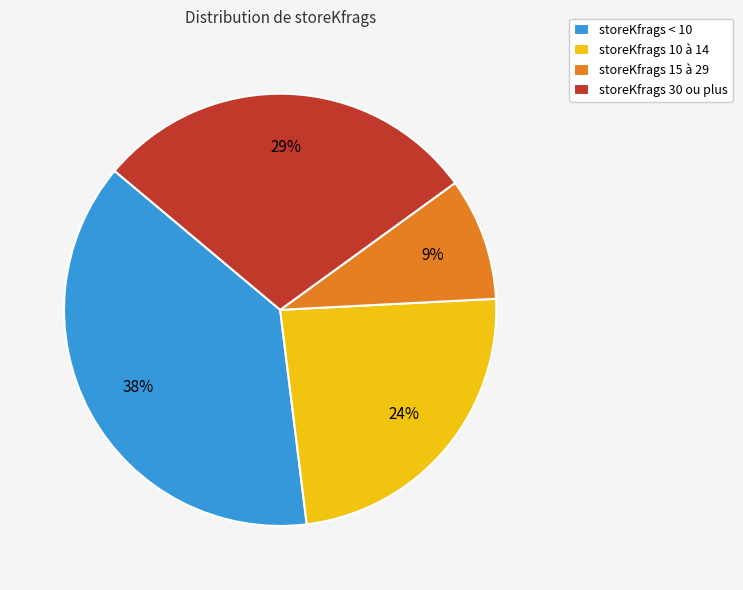

Do storeKfrags 30 ou plus and storeKfrags 10 à 14 together represent more than half of the pie?

Yes